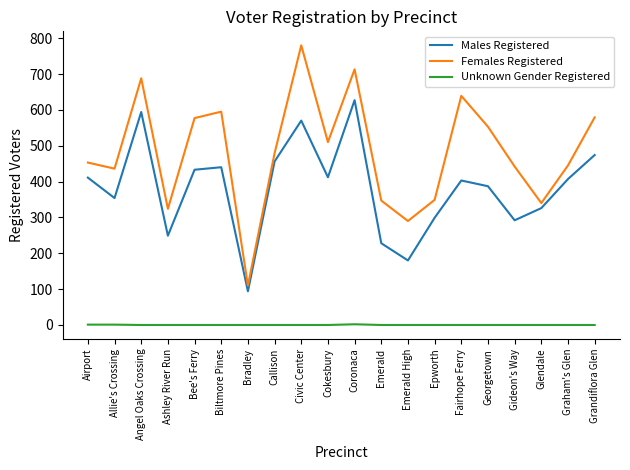

Count the number of categories in the chart.

20